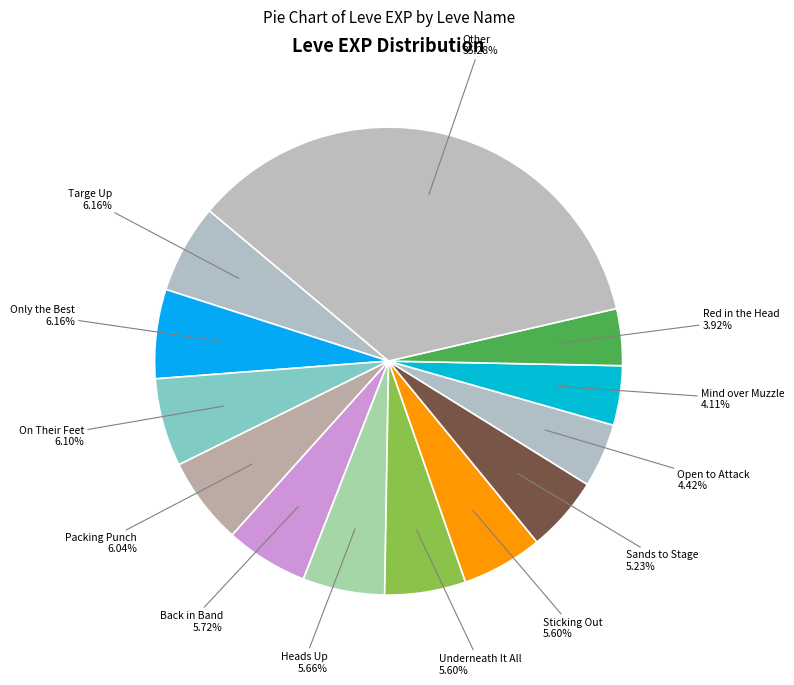

How many segments does this pie chart have?

13